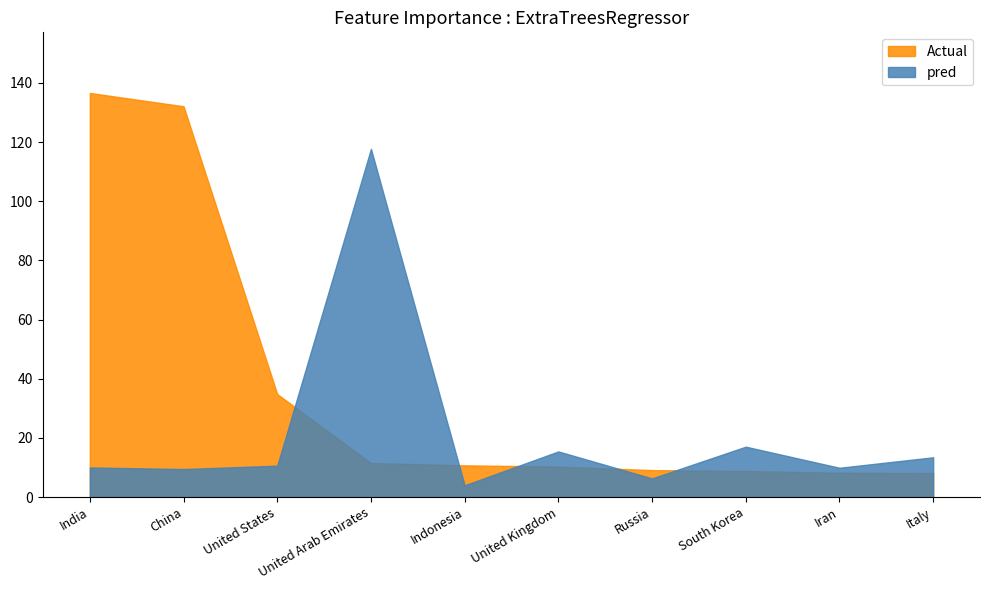

The value of pred at Russia is 6.3. True or false?

True